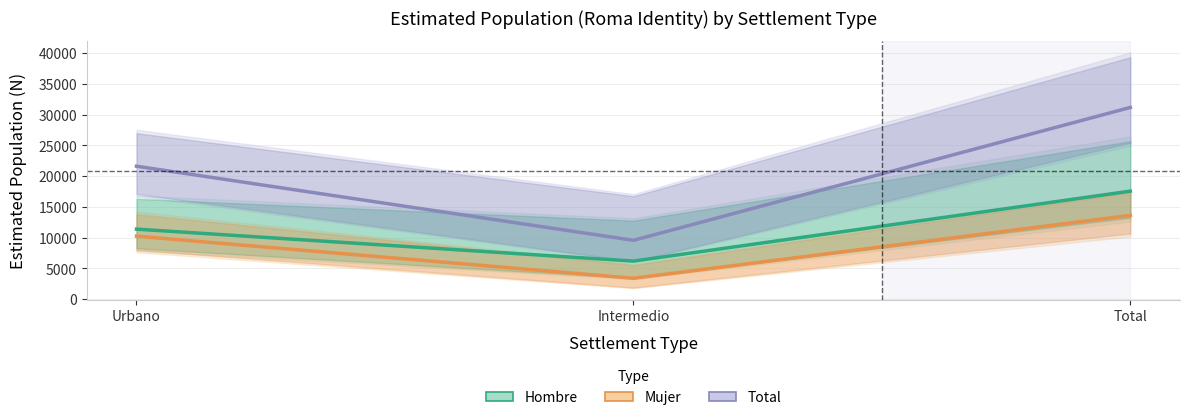

What is the value of the Mujer (Estimate based on partial data) point at the 3rd from the left?

13614